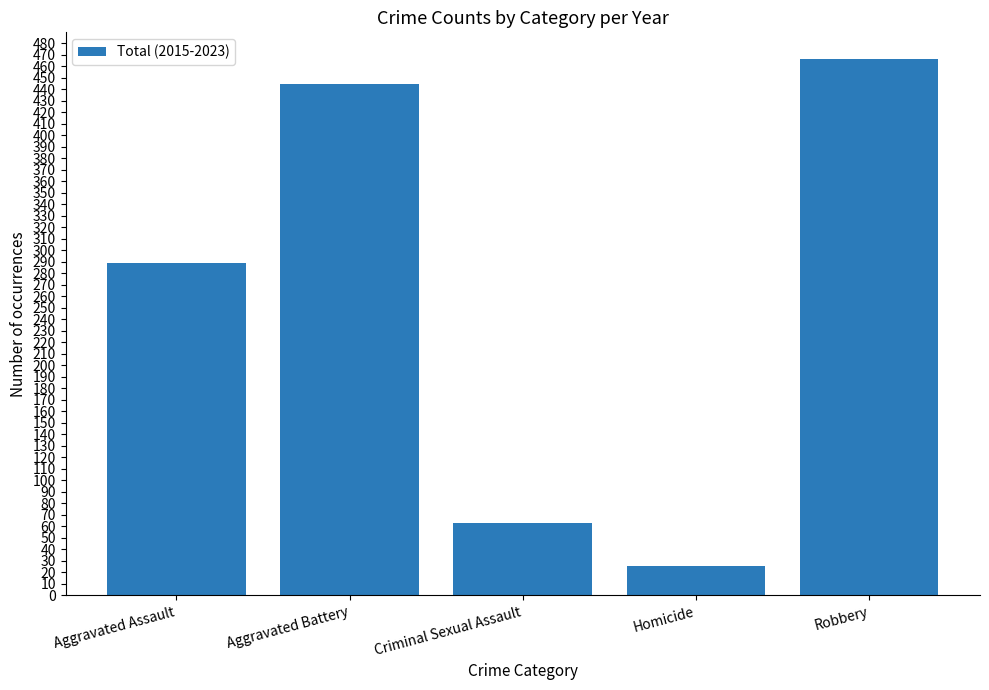

How many distinct data groups are displayed?

1